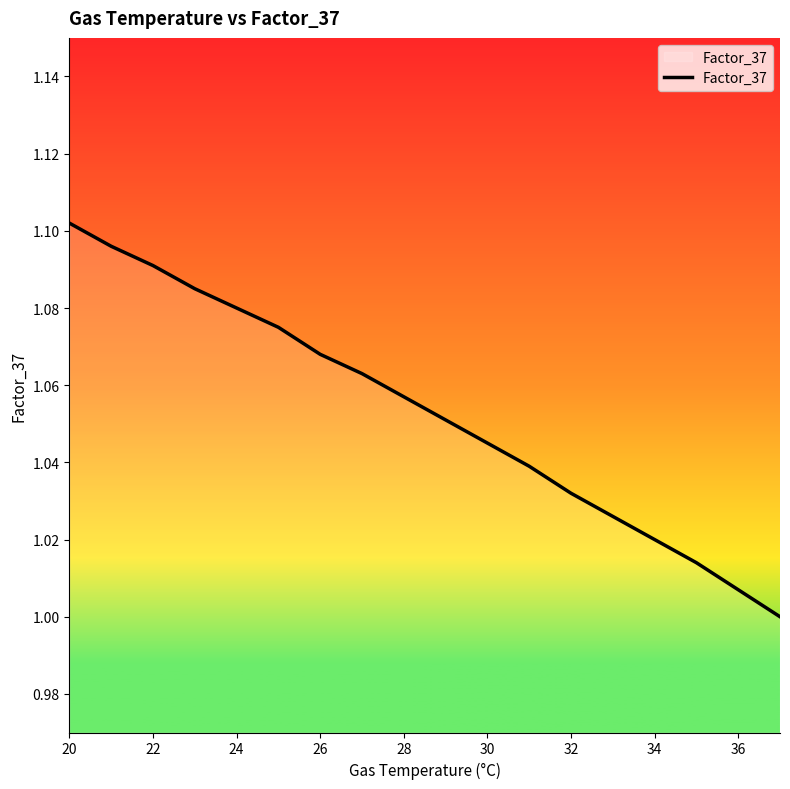

What is the smallest value displayed?

1.0